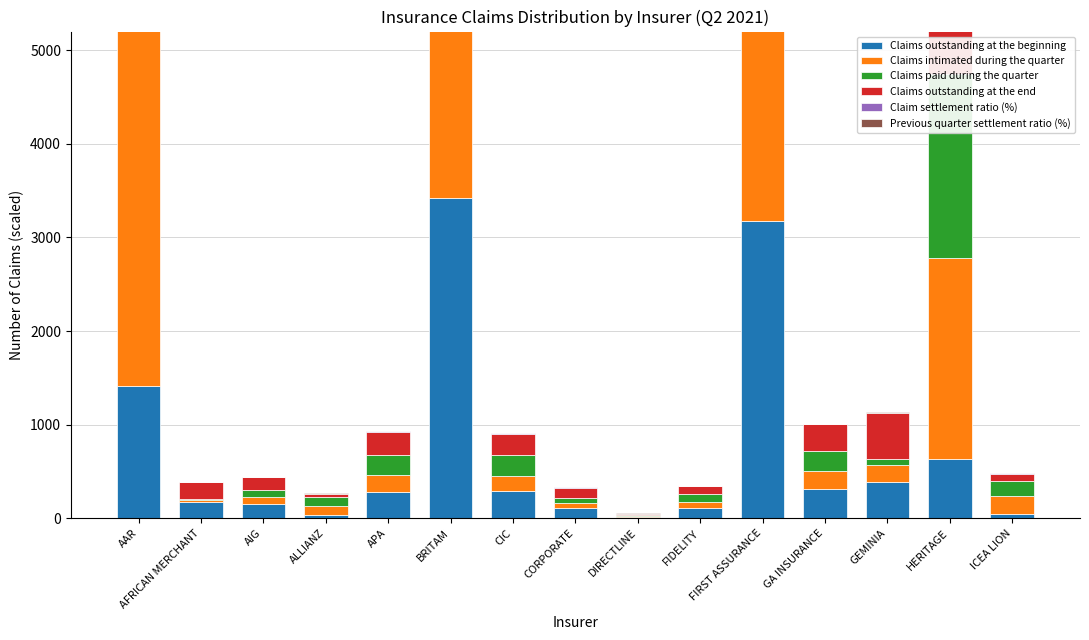

What is the maximum value for Claims paid during the quarter?

4520.8